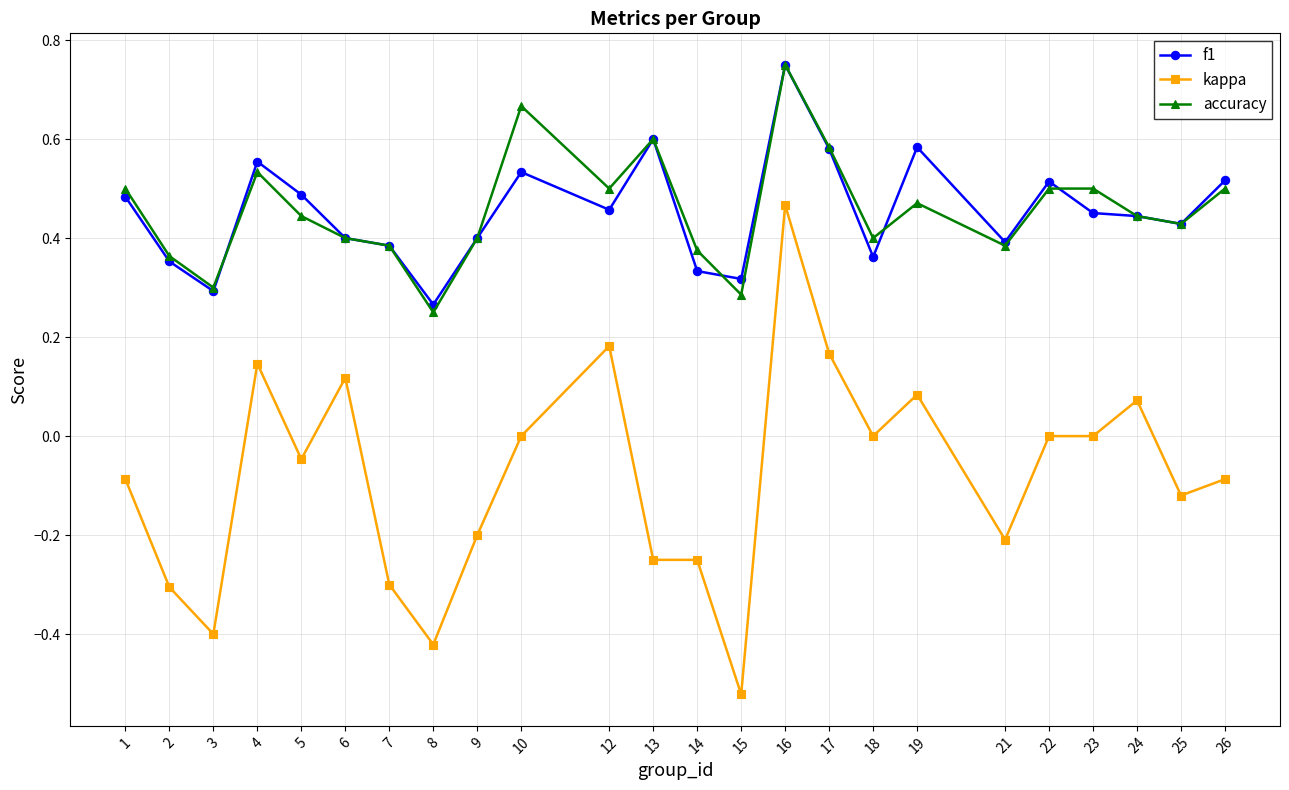

True or false: kappa and f1 intersect in this chart.

False